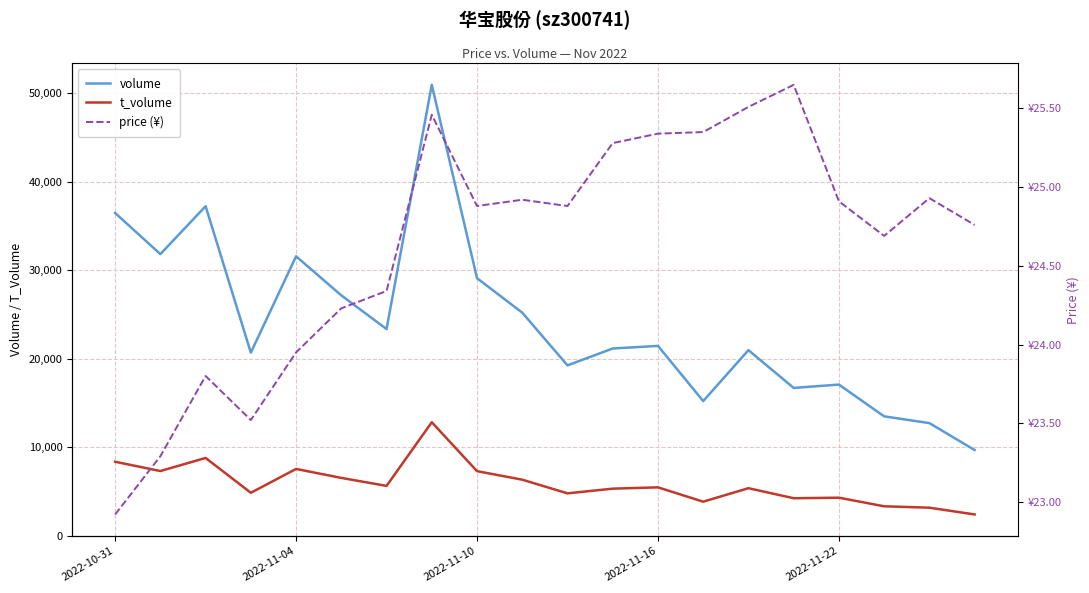

List the series in order of their peak value, highest first.

volume, t_volume, price (¥)